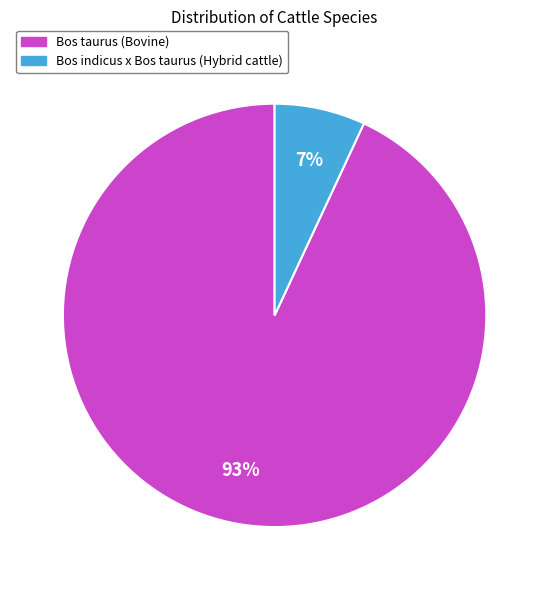

Which category has the smallest portion of the pie?

Bos indicus x Bos taurus (Hybrid cattle)